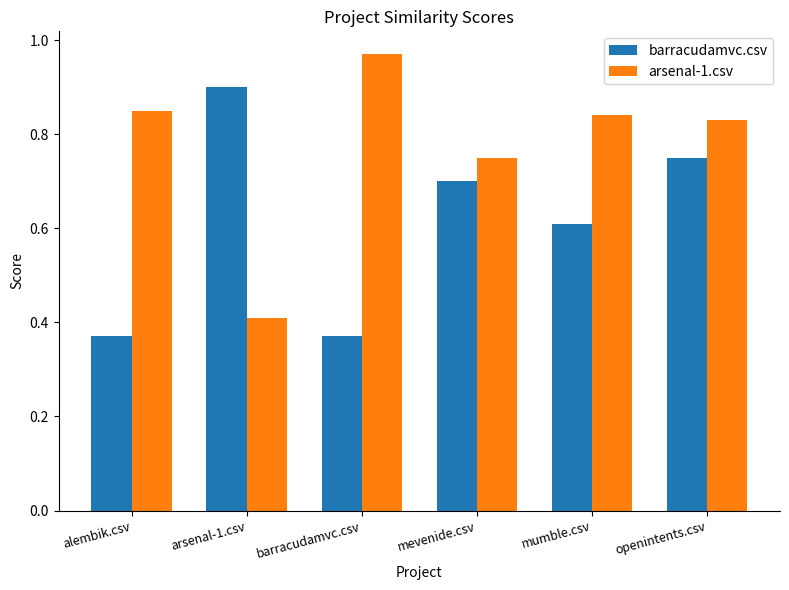

Between arsenal-1.csv and mumble.csv, which series saw the biggest shift?

arsenal-1.csv